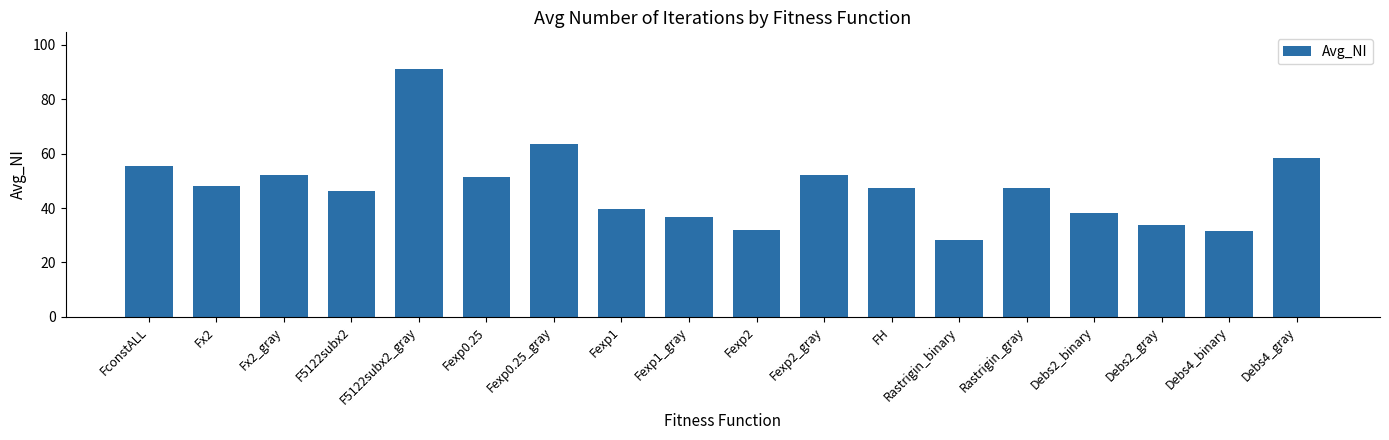

Is it true that the value at Fexp0.25_gray is 103.4?

False